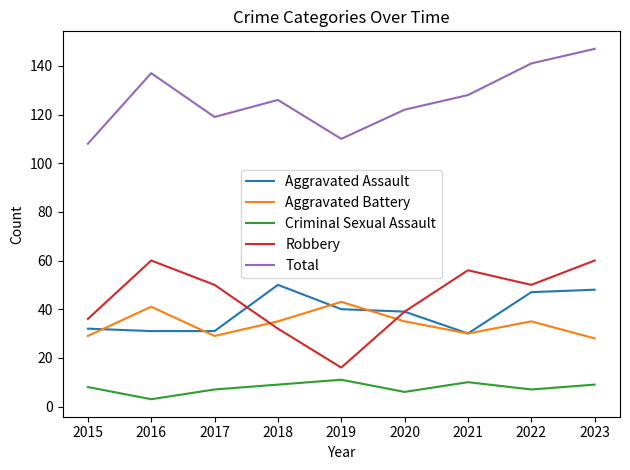

What is the difference between the highest and lowest values at 2018?

117